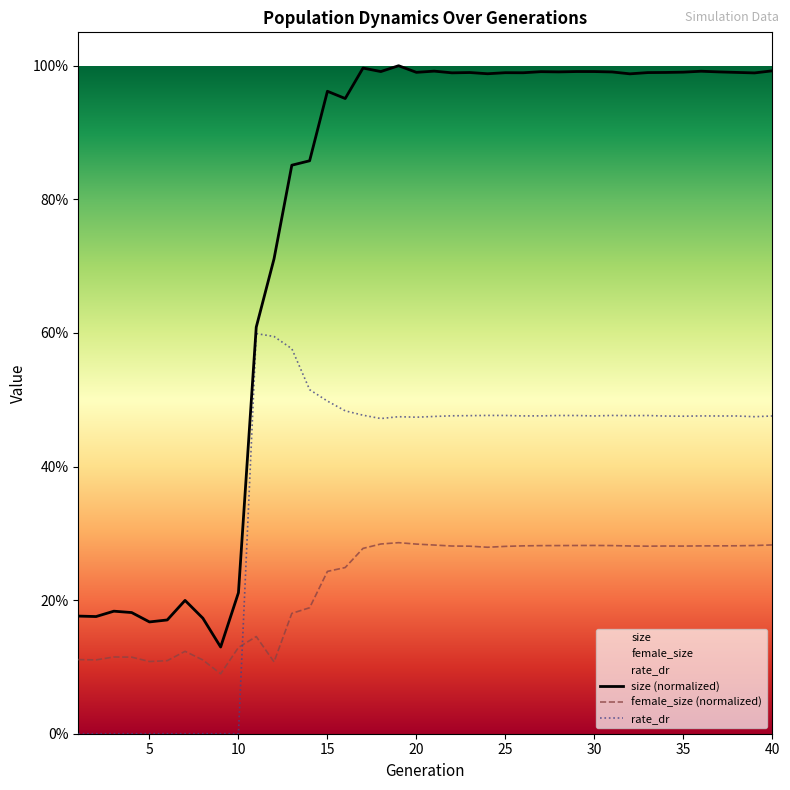

How many positive values does the rate_dr series have?

30